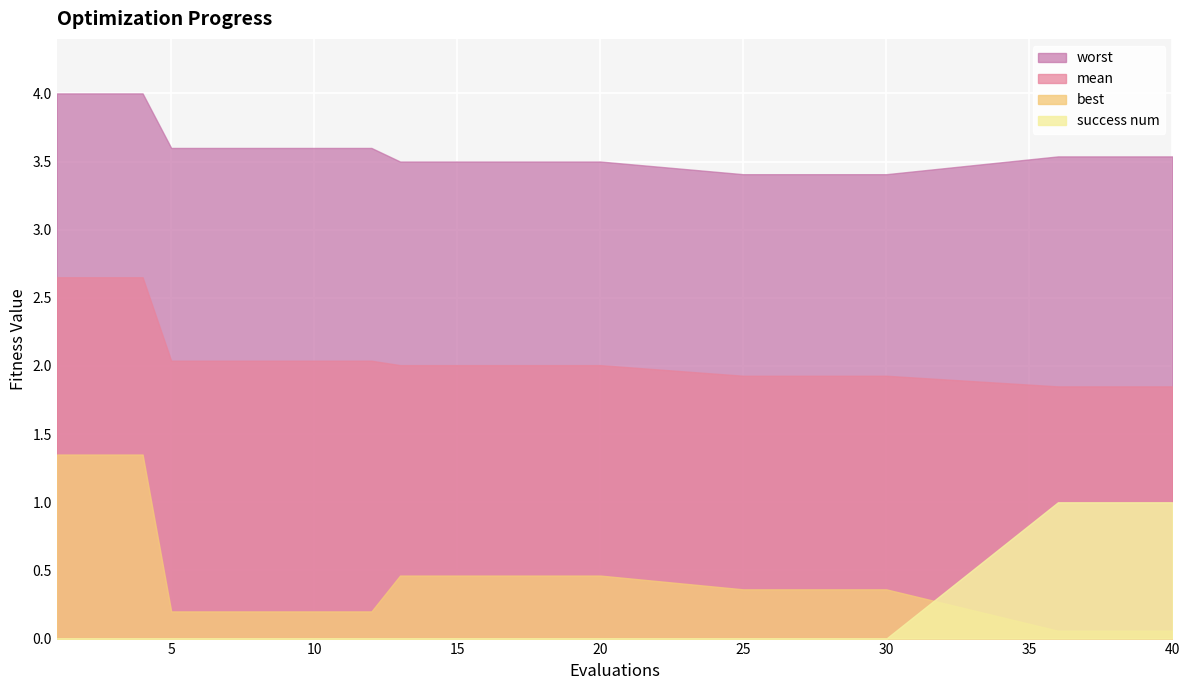

The value of best at 39 is 0.0. True or false?

False